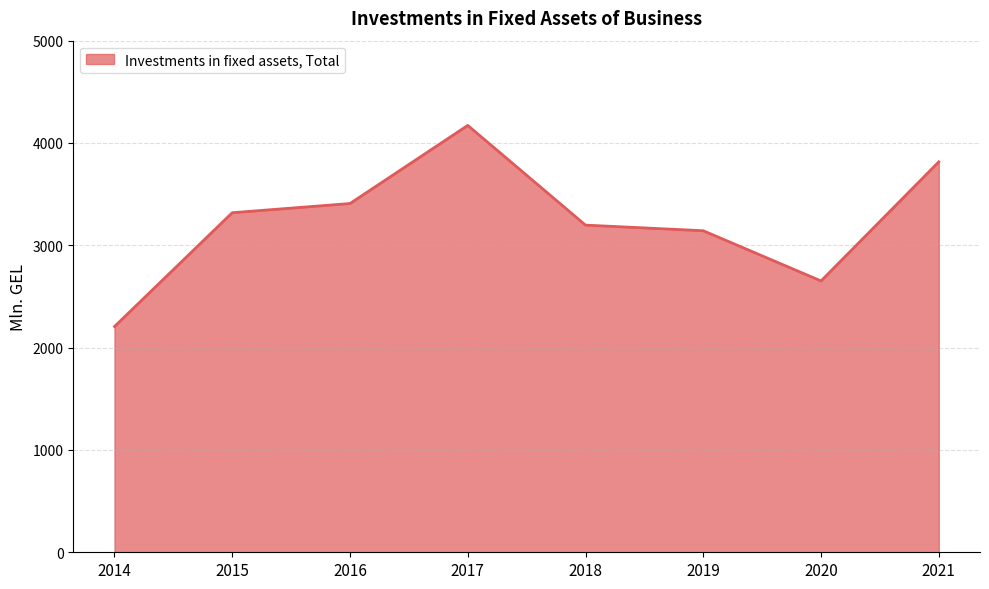

Approximately how many times larger is the value at 2018 compared to 2020?

1.2